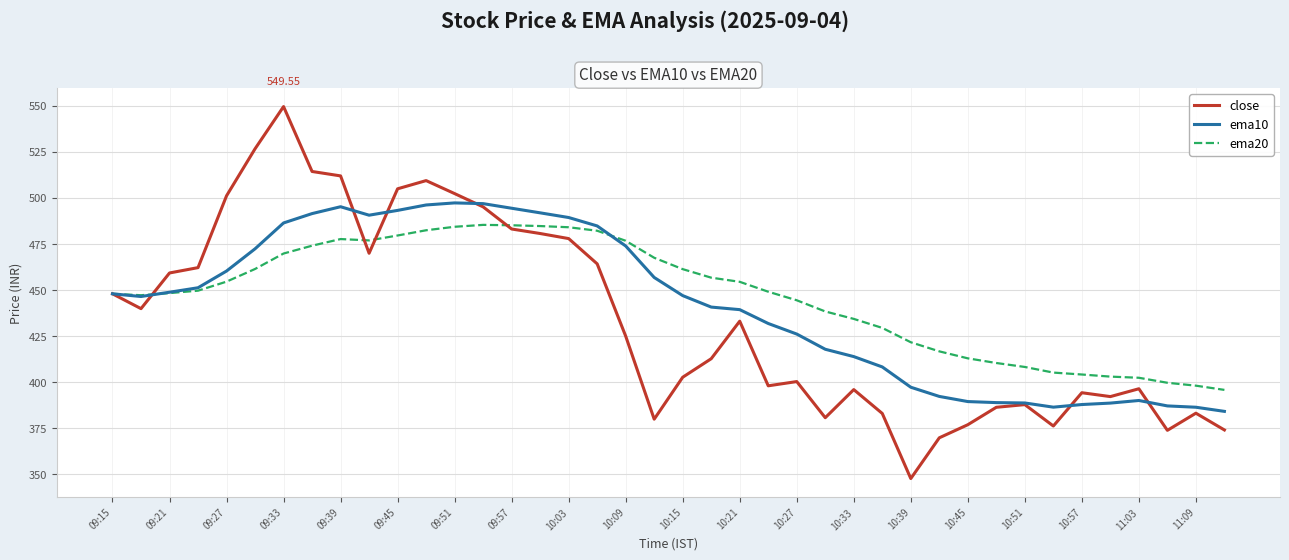

Rank the series by their maximum value, from lowest to highest.

ema20, ema10, close